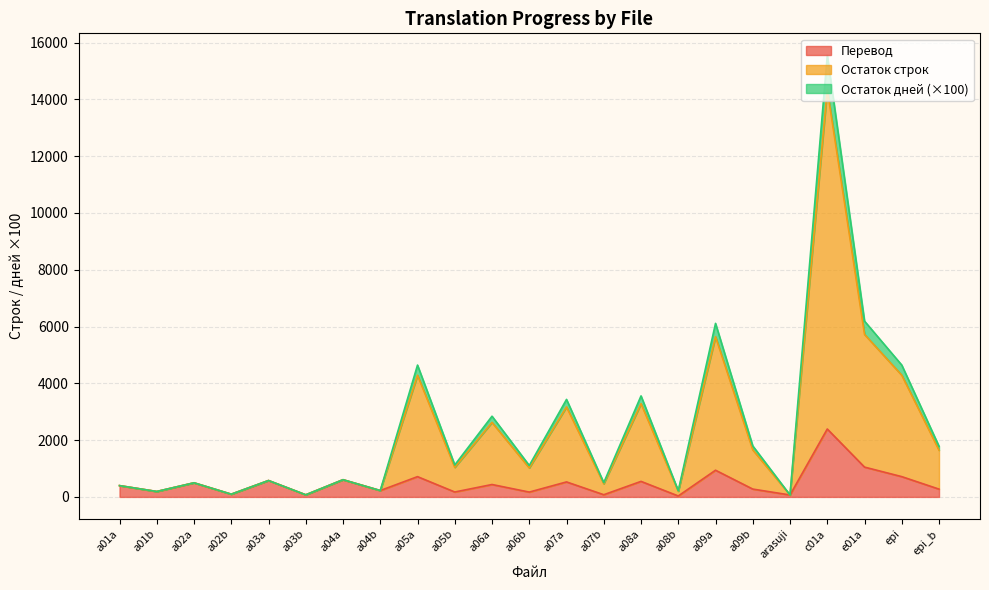

What is the label of the 21st point from the right?

a02a